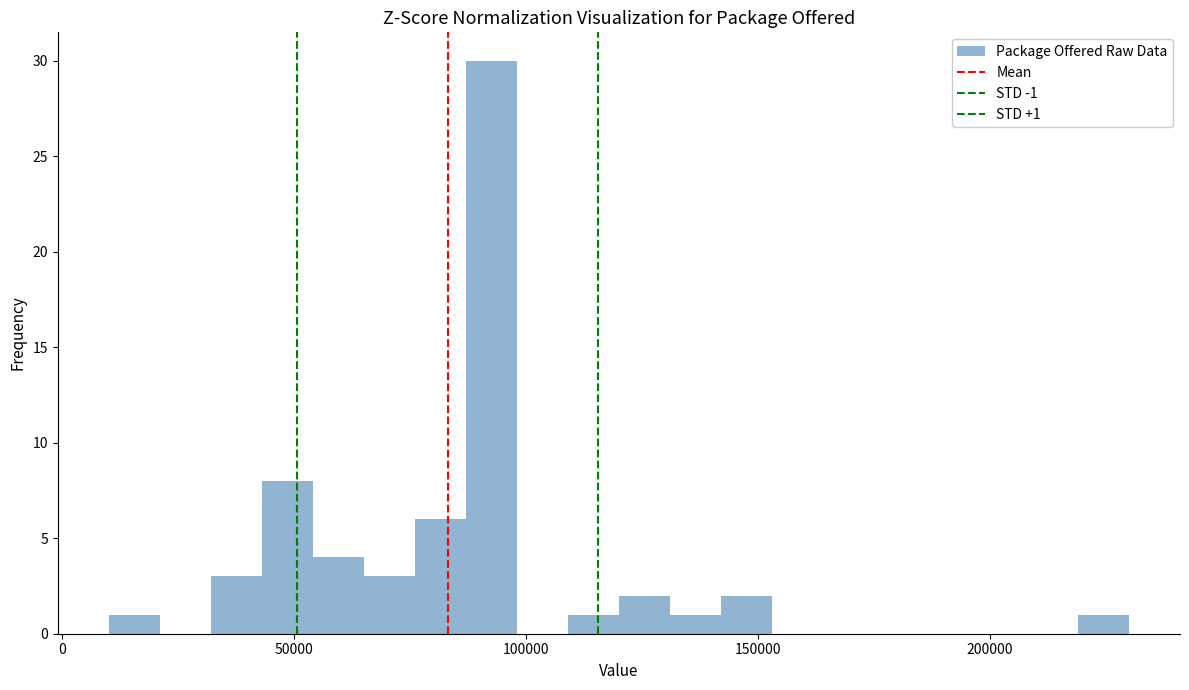

Around what value on the x-axis is the tallest bar? Give the approximate position of its centre, as read against the axis.

95000